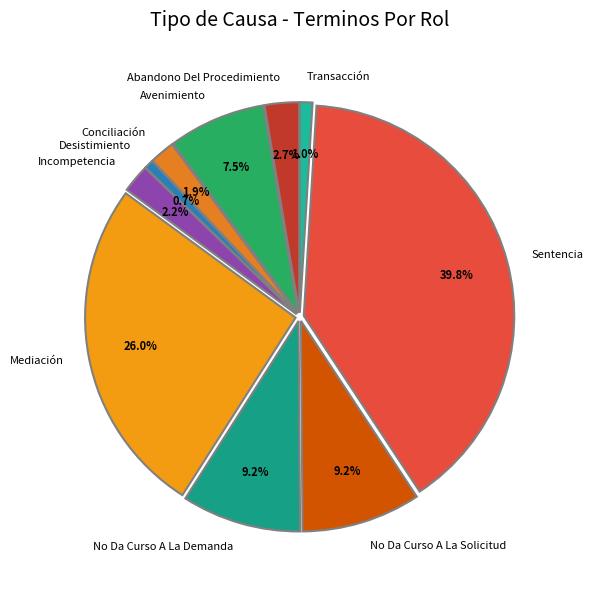

Approximately how many times larger is the value at Abandono Del Procedimiento compared to Incompetencia?

1.2